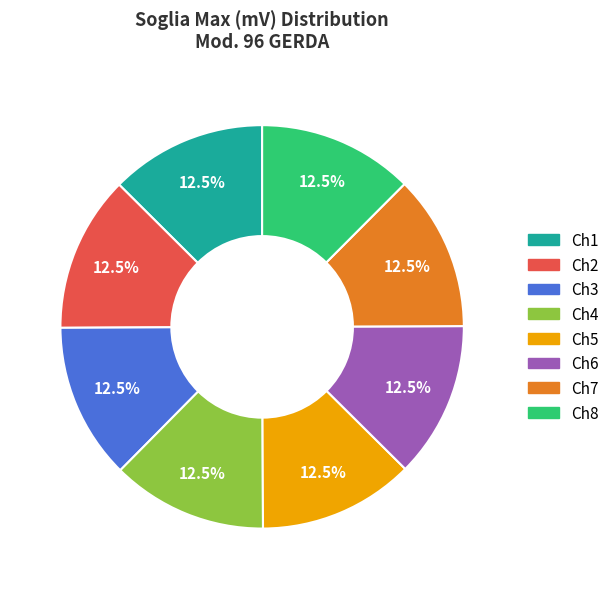

What is the ratio of the value at Ch8 to the value at Ch1?

1.0